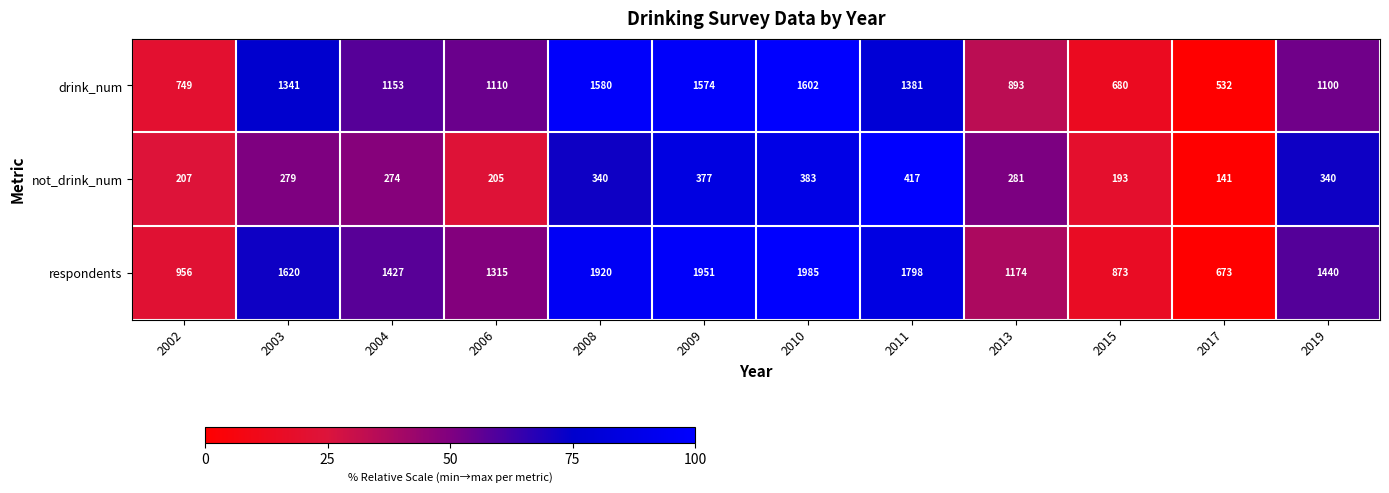

What is the sum of the drink_num values at 2009 and 2019?

2674